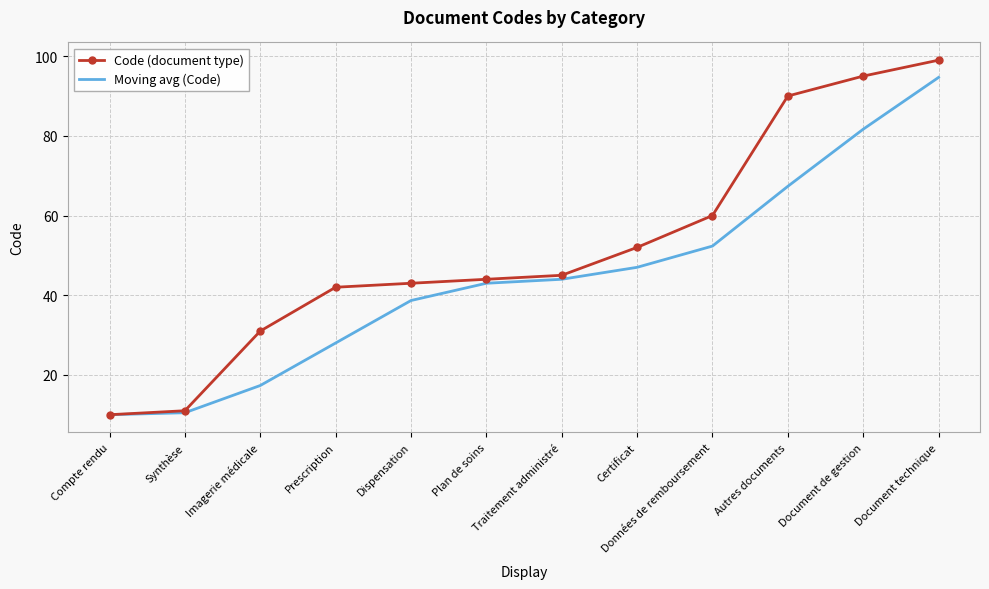

At Certificat, list the series in order from largest to smallest.

Code (document type), Moving avg (Code)